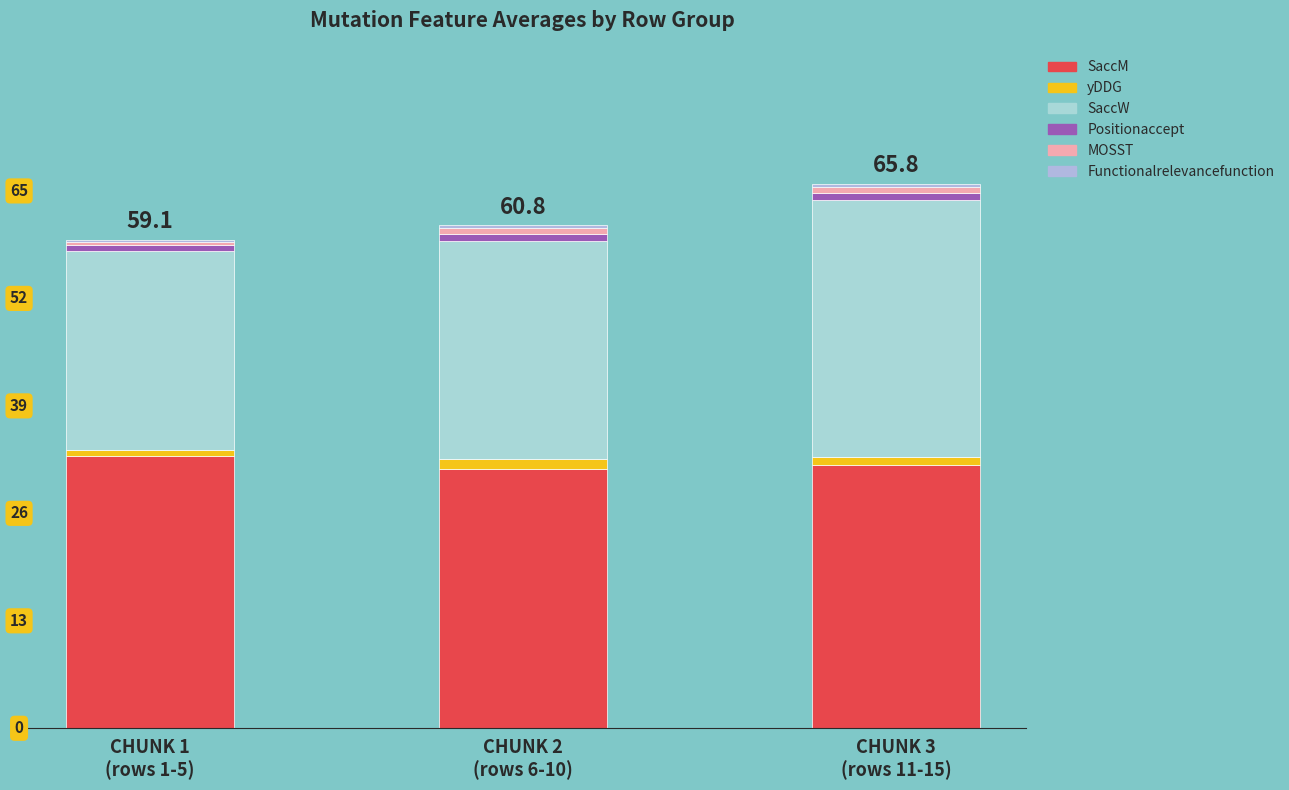

Does the chart contain stacked bars?

Yes